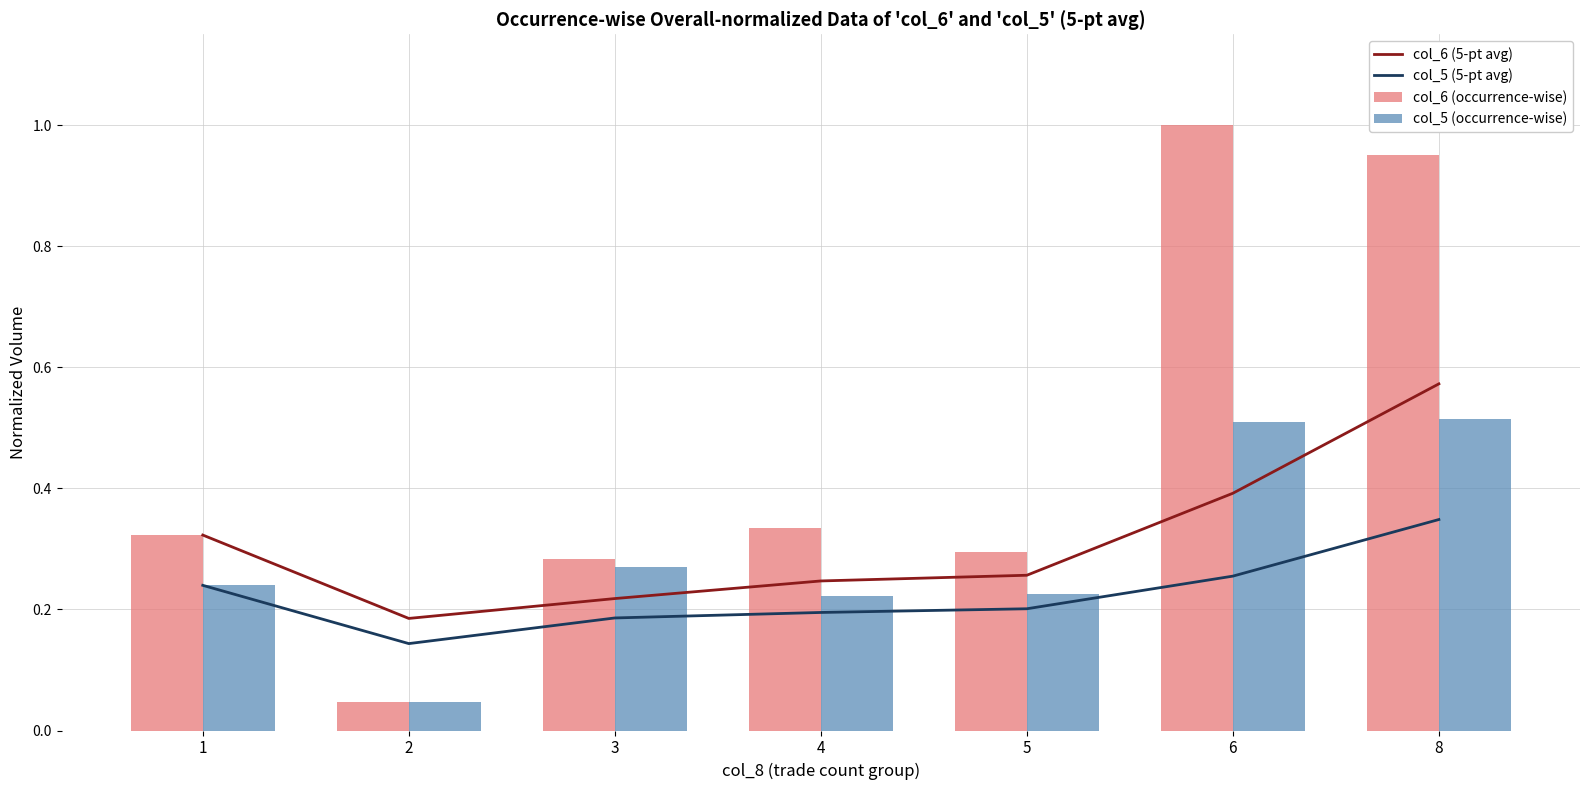

Reading left to right, transcribe all the data shown in this chart.

col_6 (5-pt avg): 0.3	0.2	0.2	0.2	0.3	0.4	0.6
col_5 (5-pt avg): 0.2	0.1	0.2	0.2	0.2	0.3	0.3
col_6 (occurrence-wise): 0.3	0.0	0.3	0.3	0.3	1.0	1.0
col_5 (occurrence-wise): 0.2	0.0	0.3	0.2	0.2	0.5	0.5